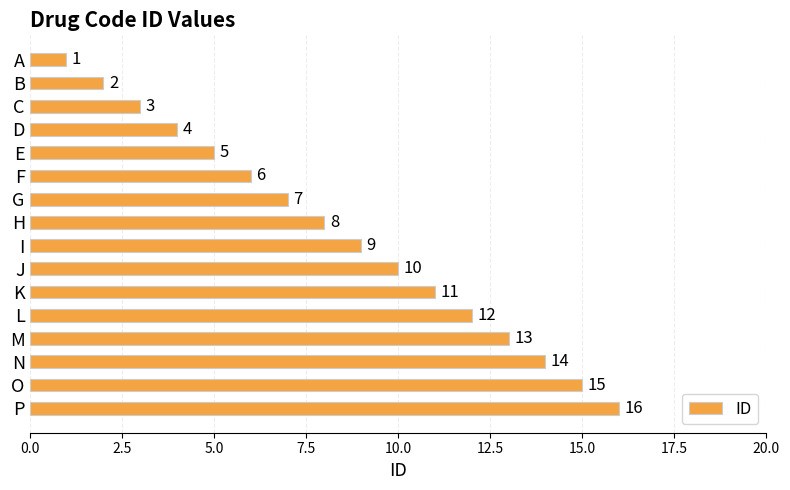

What is the value of the 15th bar from the top?

15